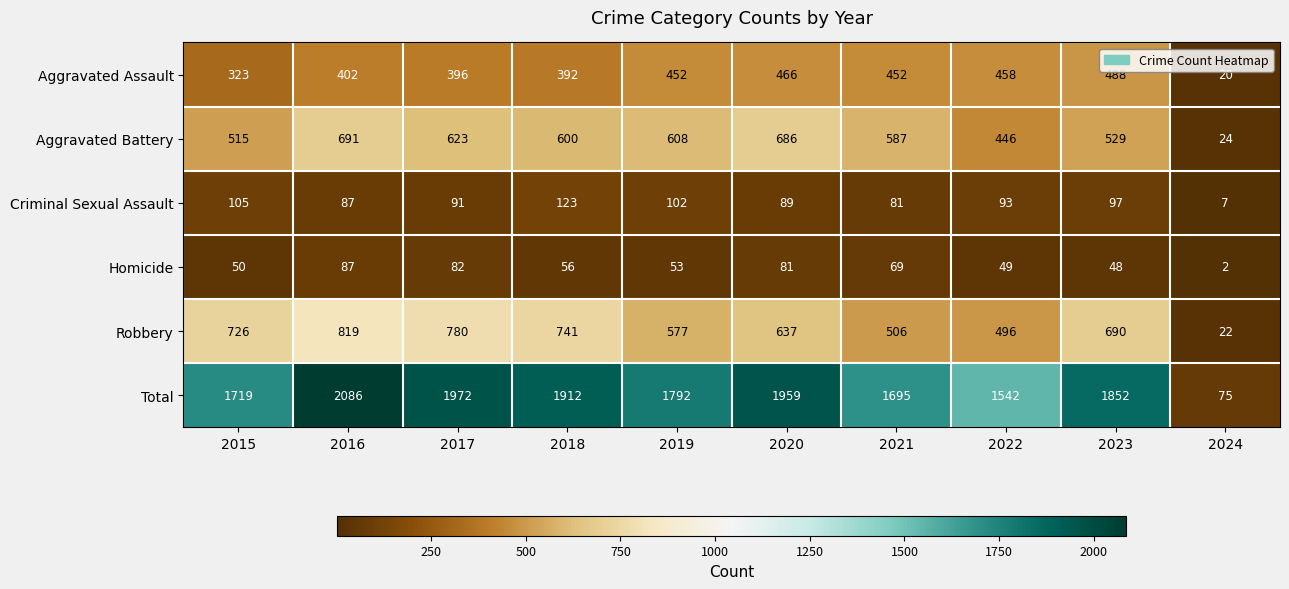

What is the difference between the maximum and minimum values in the Robbery series?

797